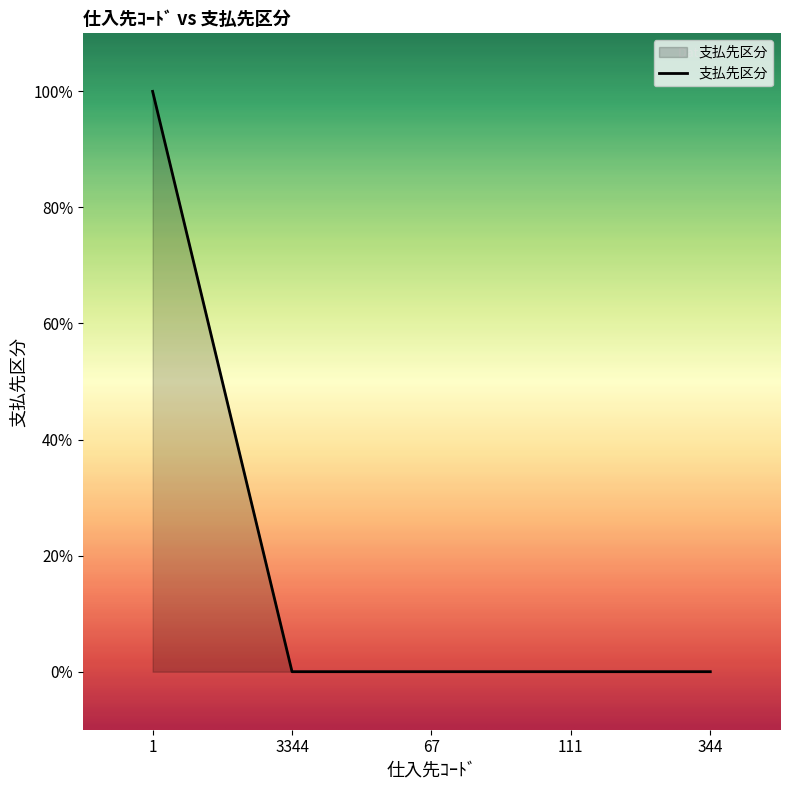

True or false: the data shows 1 at 1.

True